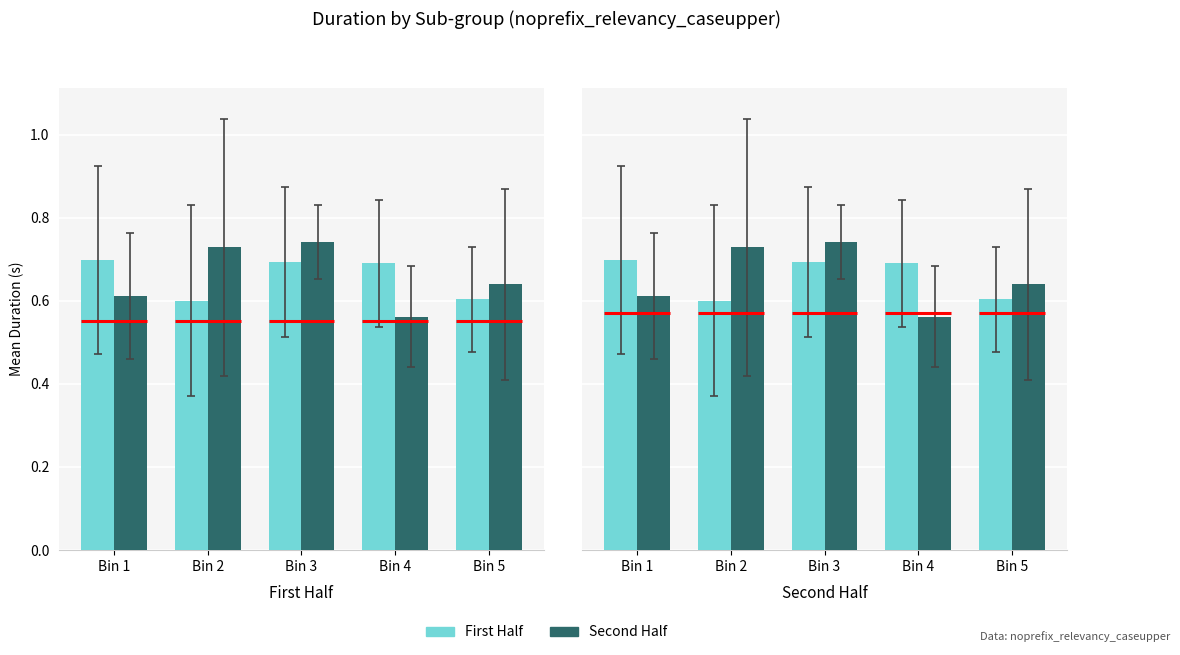

The First Half series shows 0.3 at Bin 3. True or false?

False